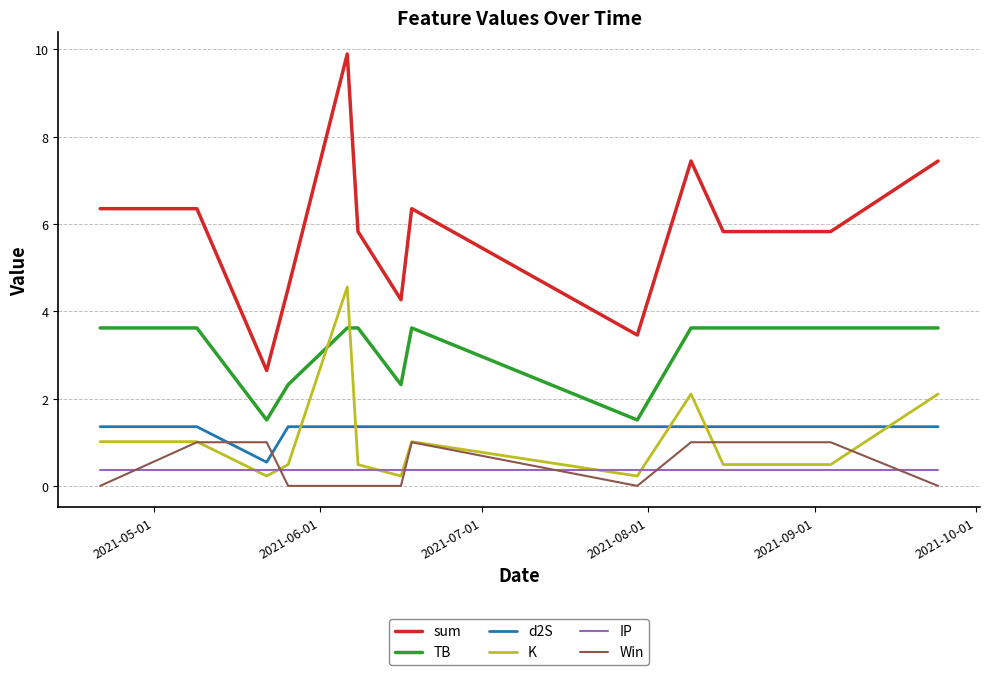

What is the difference between the maximum and minimum values in the K series?

4.3